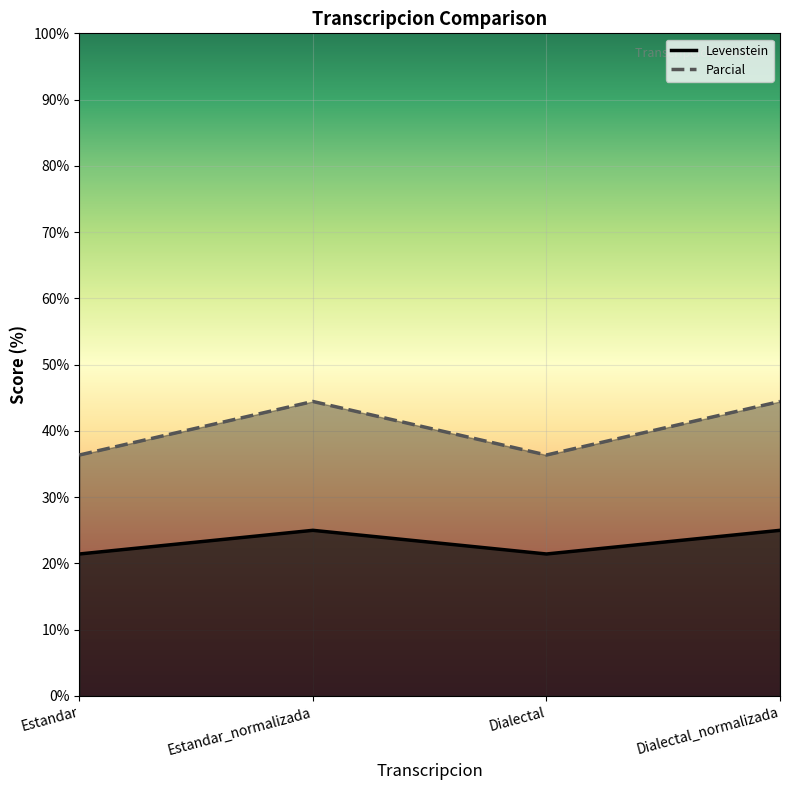

Does the chart display data point markers on the line(s)?

No